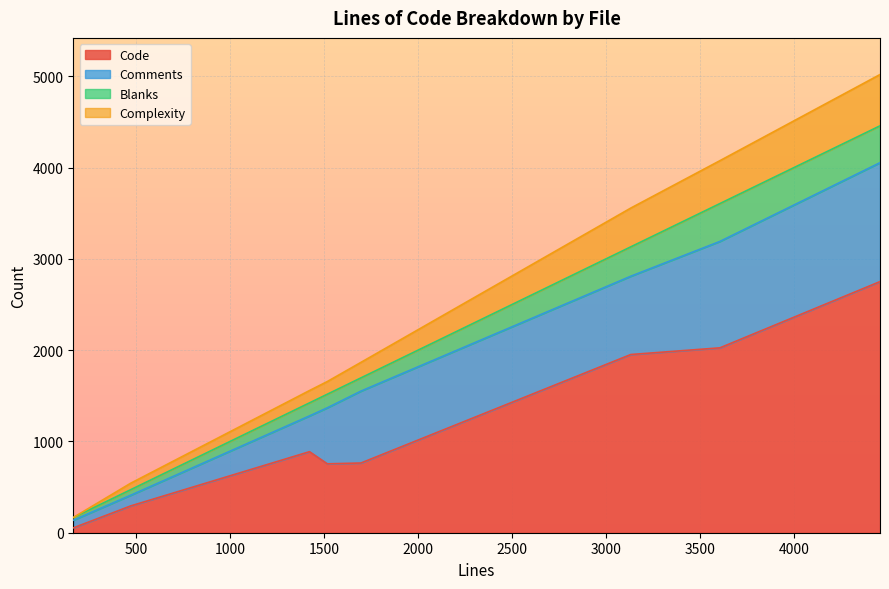

Is it true that Blanks equals 680 at pcap-rpcap.c?

False